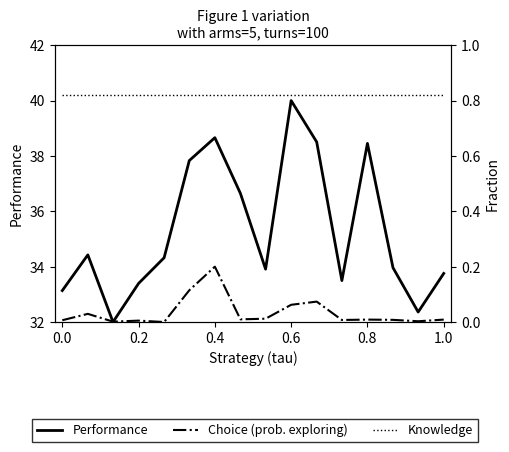

How many data points in Choice (prob. exploring) are above 32?

15